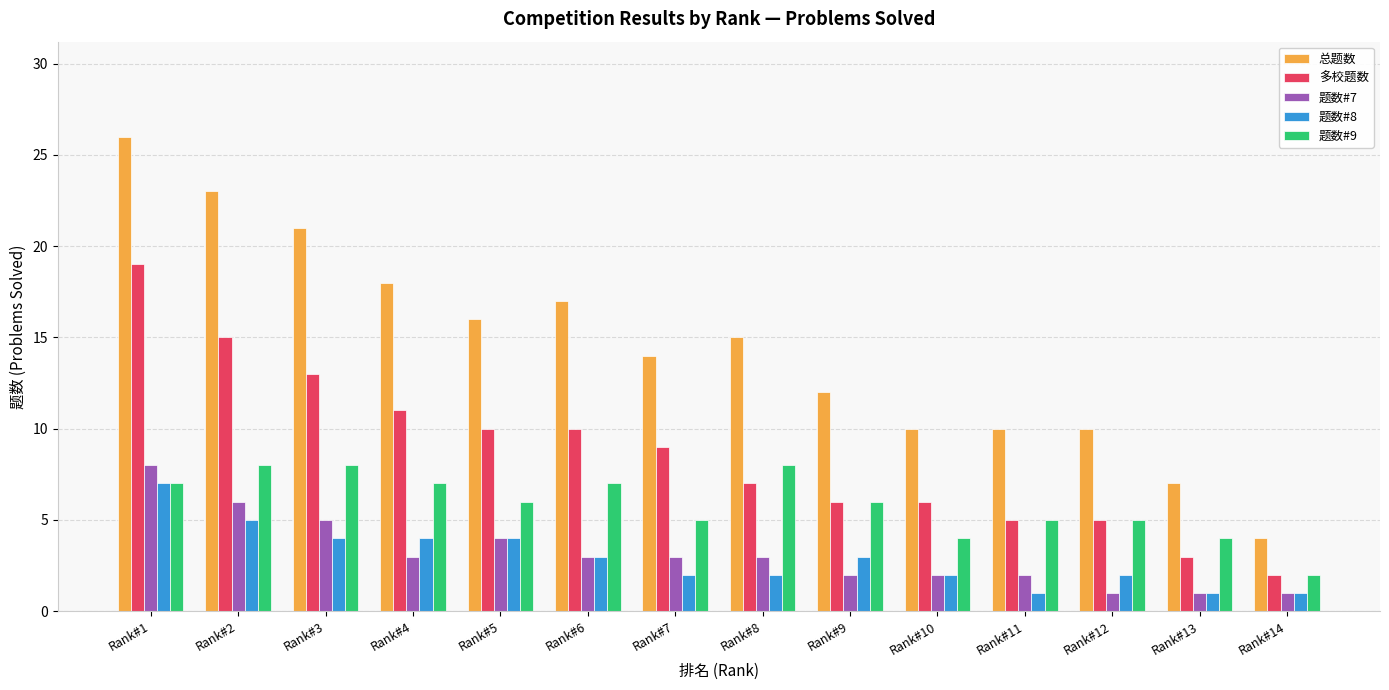

What value does the 多校题数 series have at Rank#2?

15